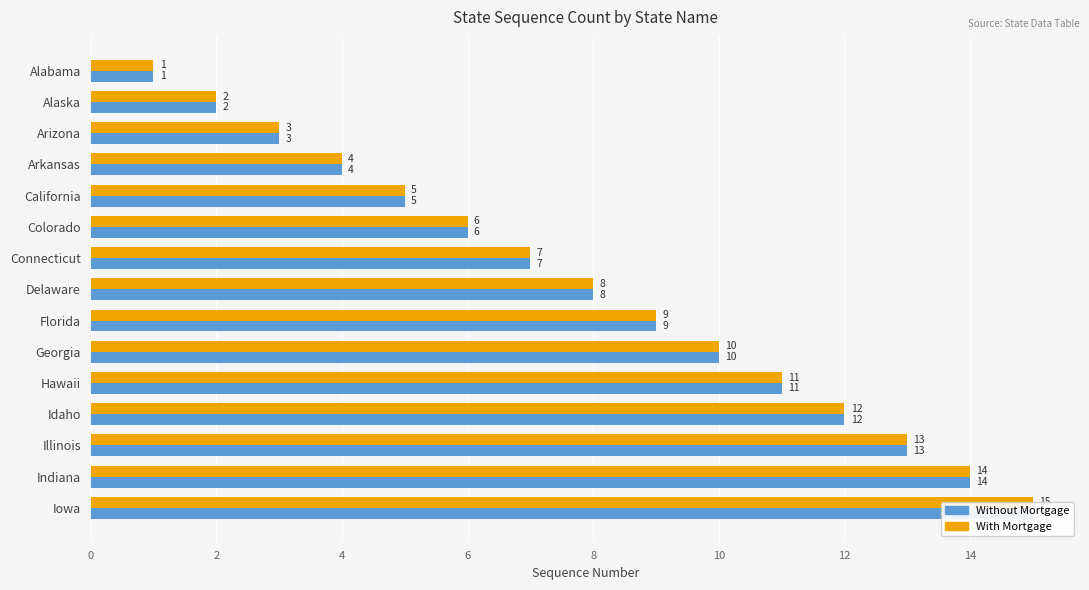

Reading left to right, transcribe all the data shown in this chart.

Without Mortgage: 1	2	3	4	5	6	7	8	9	10	11	12	13	14	15
With Mortgage: 1	2	3	4	5	6	7	8	9	10	11	12	13	14	15